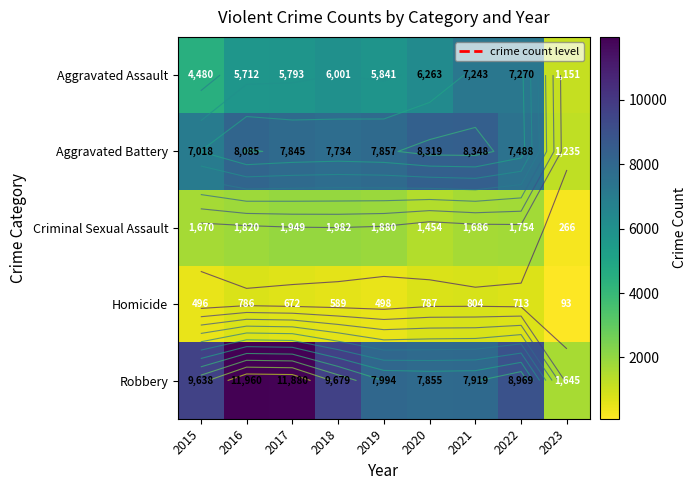

At 2023, list the series in order from smallest to largest.

Homicide, Criminal Sexual Assault, Aggravated Assault, Aggravated Battery, Robbery